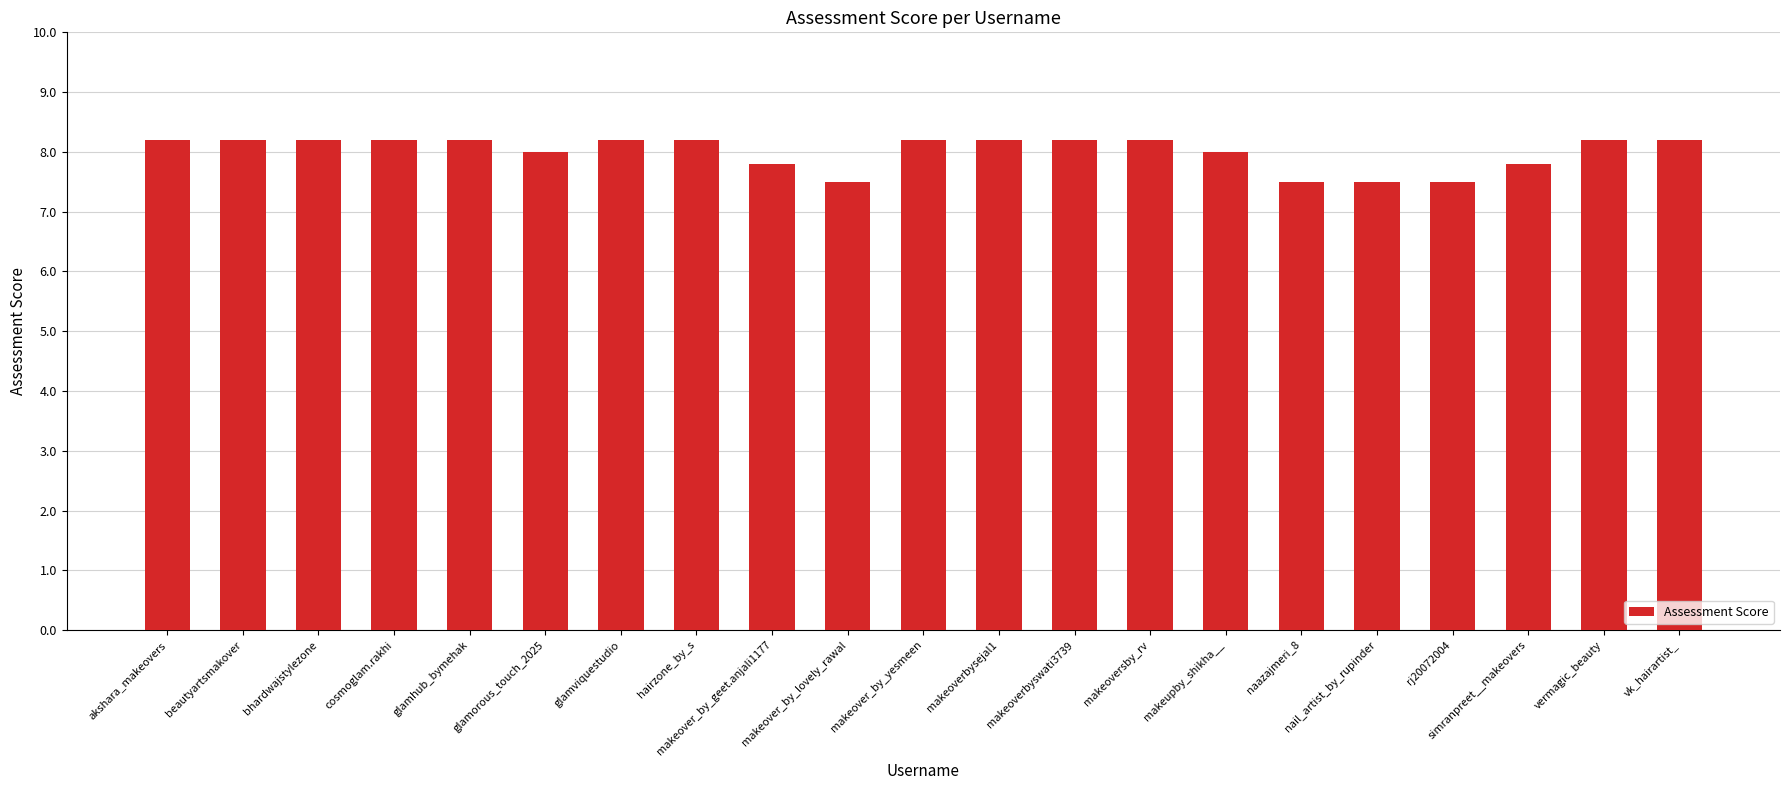

Reading left to right, list all the values displayed in this chart.

8.2	8.2	8.2	8.2	8.2	8.0	8.2	8.2	7.8	7.5	8.2	8.2	8.2	8.2	8.0	7.5	7.5	7.5	7.8	8.2	8.2